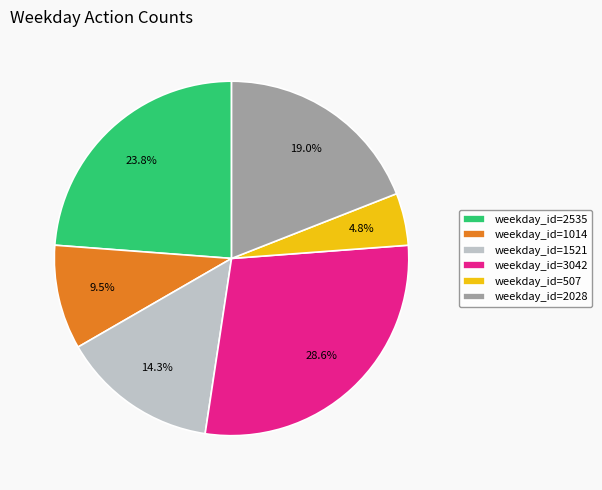

What percentage is NOT represented by weekday_id=507?

95.2%